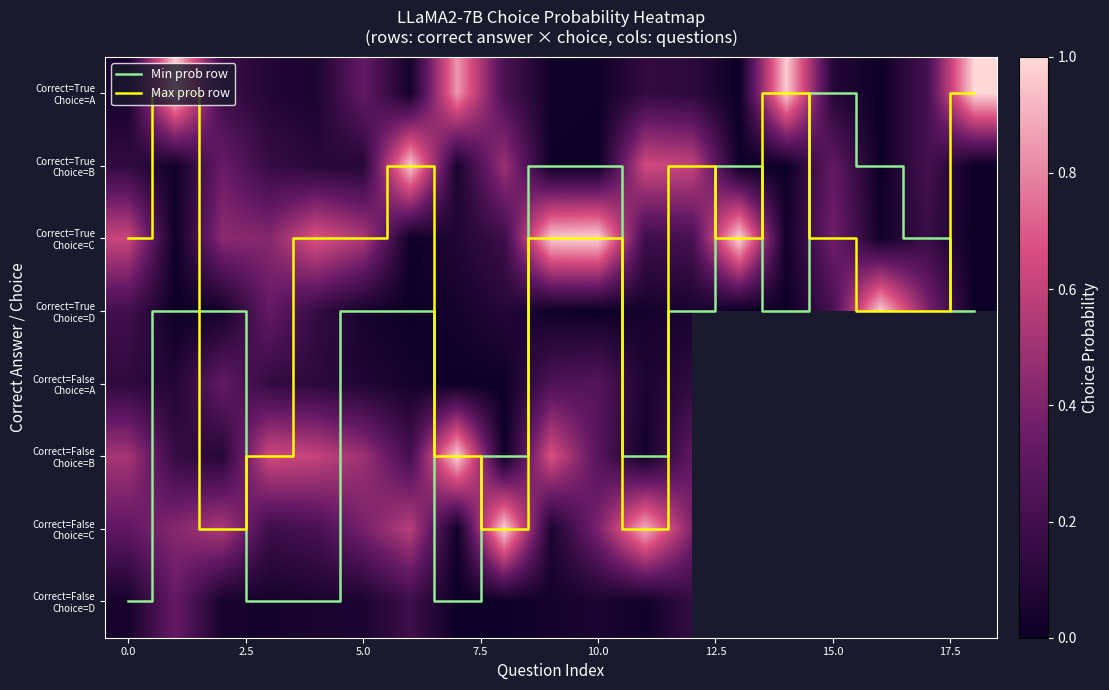

How many categories are shown in the chart?

19